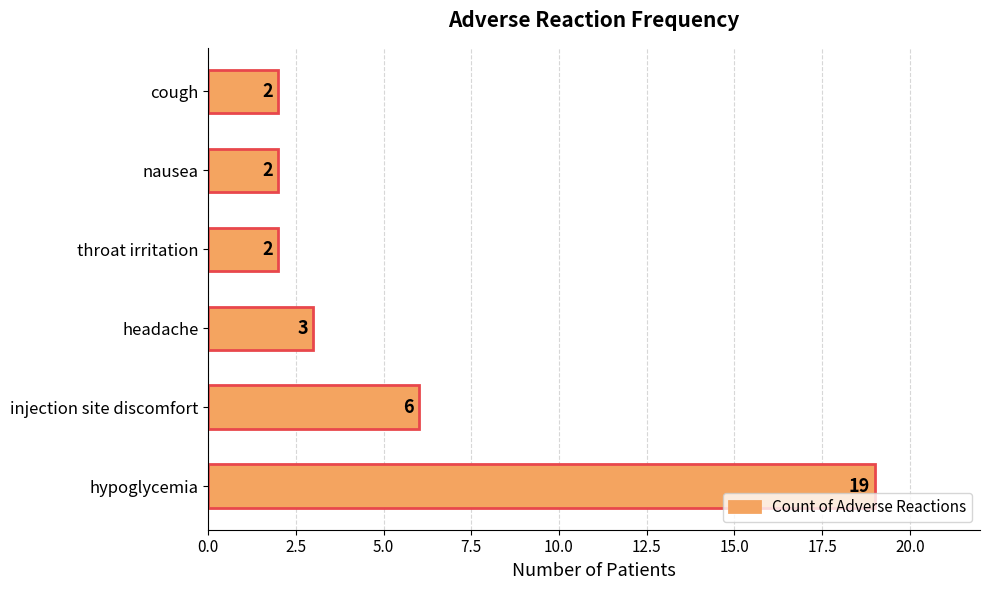

What is the difference between the second highest and second lowest values?

4